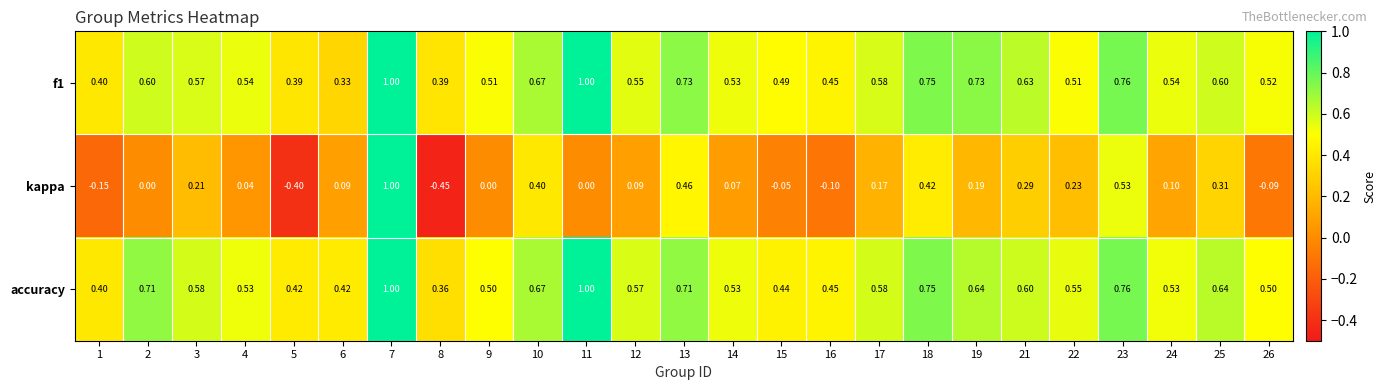

Which series has the largest total across all categories?

accuracy